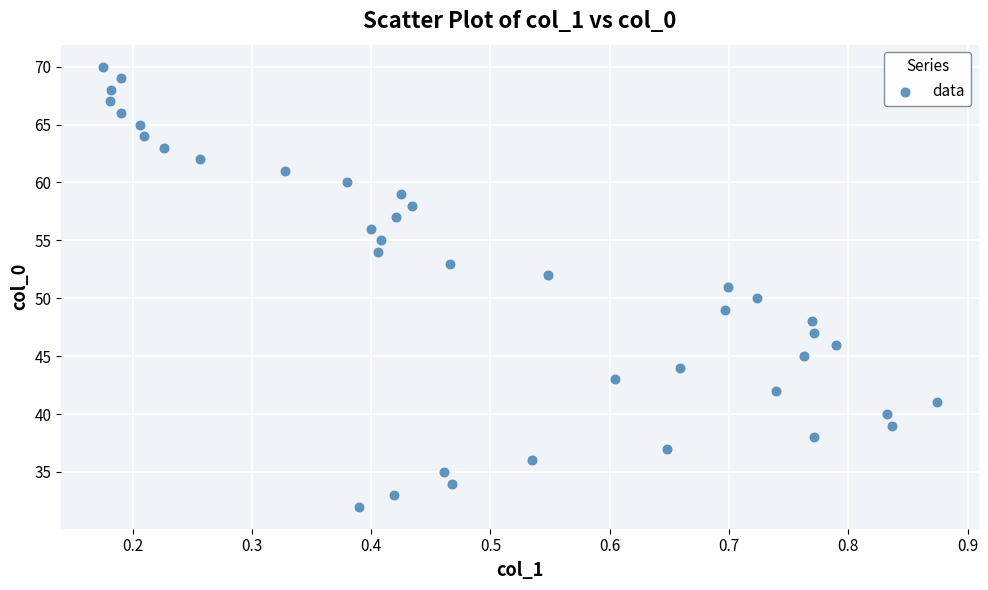

What is the range of Y values (max minus min)?

38